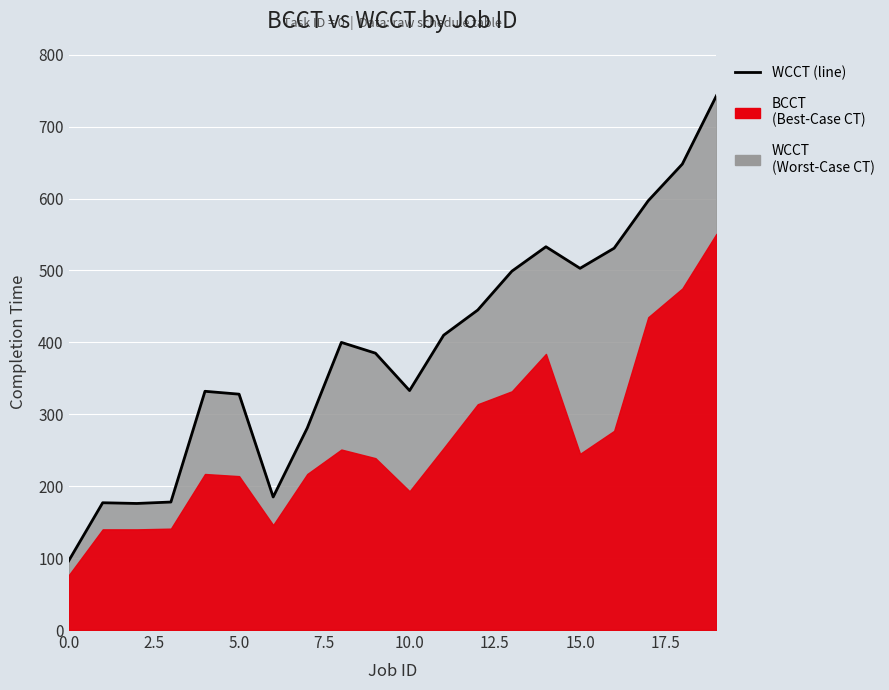

How many data points are less than 400?

10